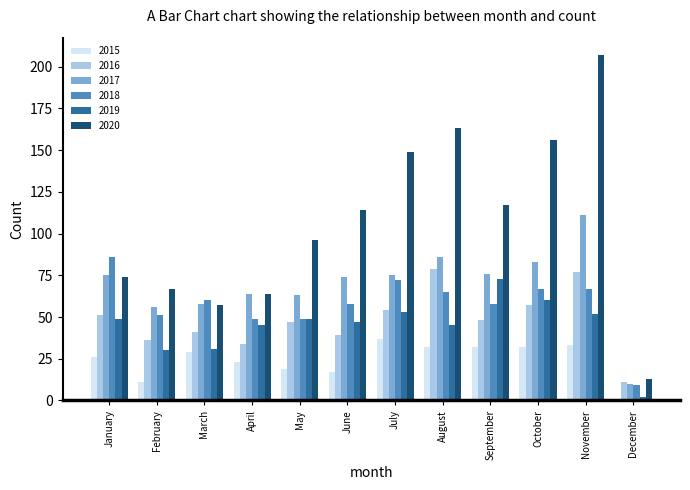

What is the sum of the 2017 values at September and November?

187